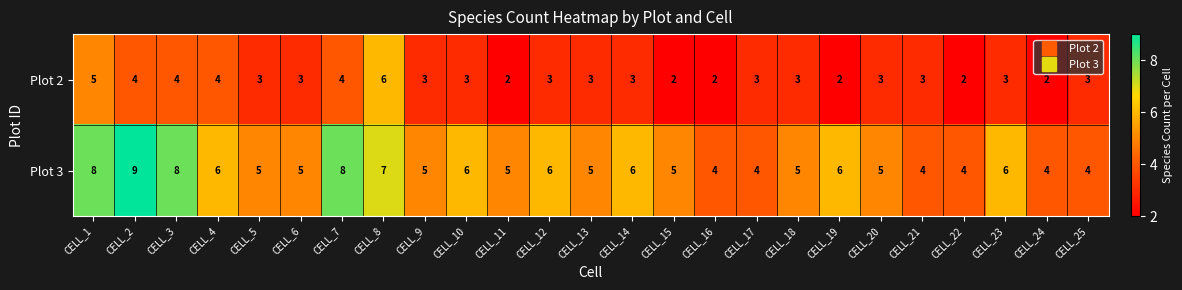

How many values in the Plot 3 series are below 5?

6